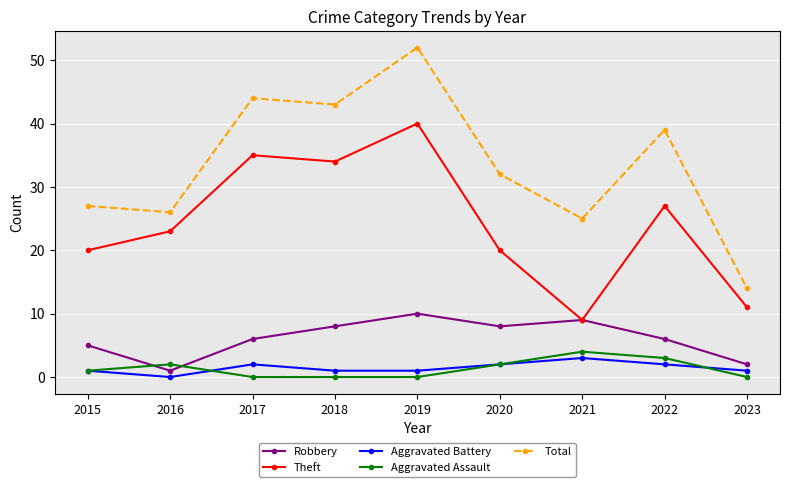

How many interior local peaks does the Robbery series have?

2